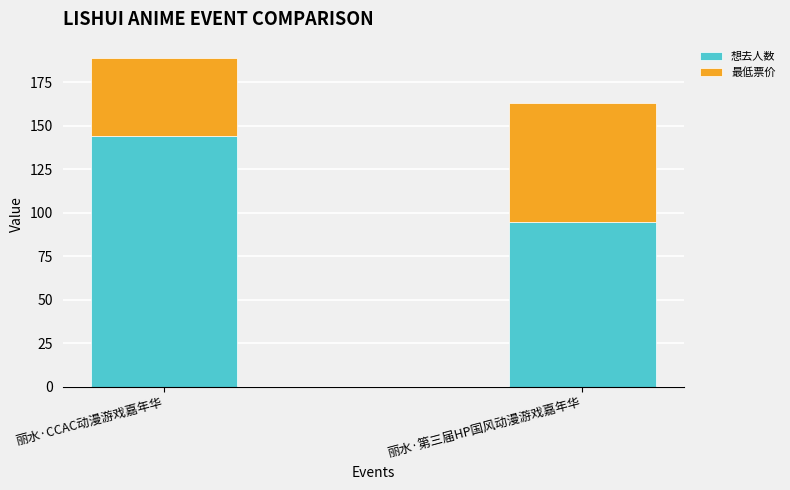

What is the average value of the 想去人数 series?

120